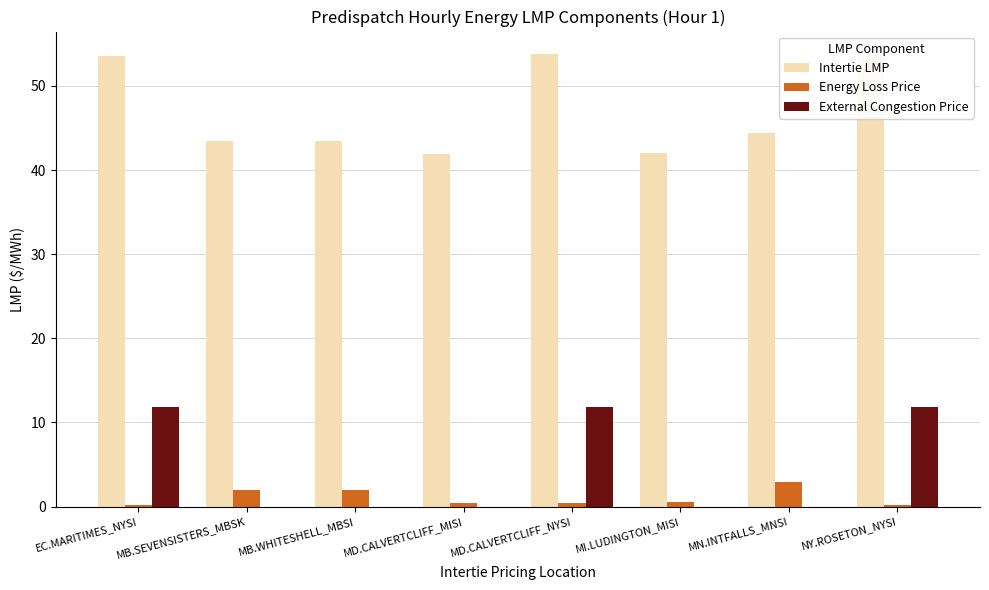

The Intertie LMP series shows 23.4 at EC.MARITIMES_NYSI. True or false?

False